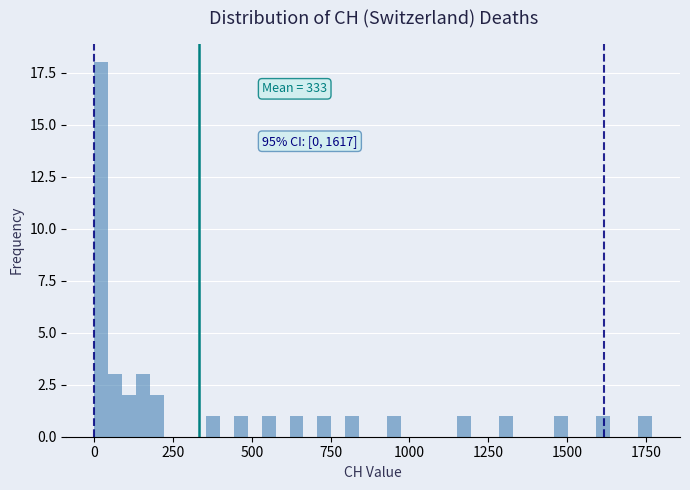

Around what value on the x-axis is the tallest bar? Give the approximate position of its centre, as read against the axis.

0